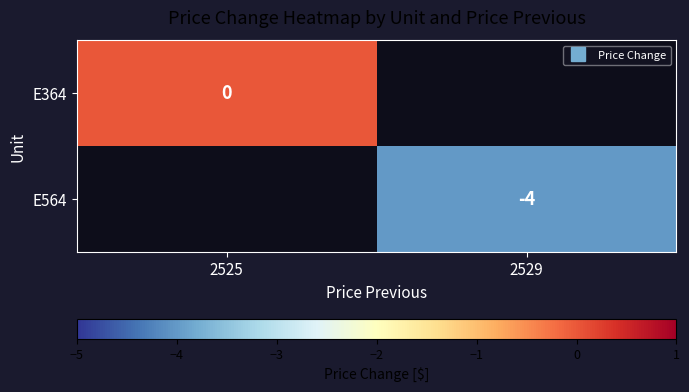

Is it true that E364 equals 0.0 at 2525?

True